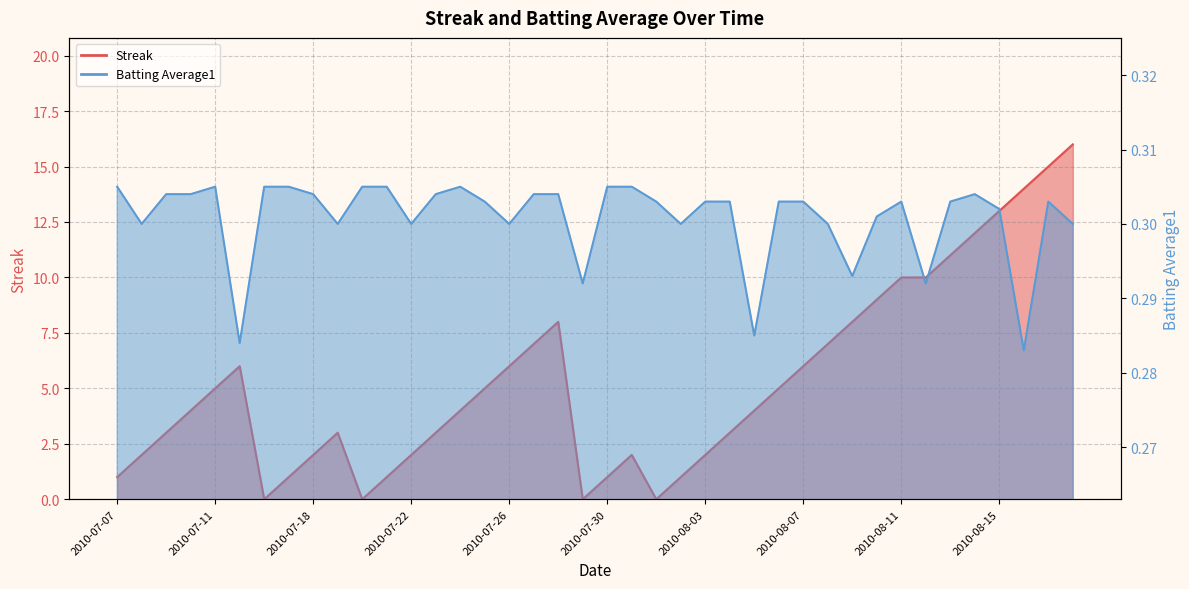

At which label does Streak reach its peak?

2010-08-18